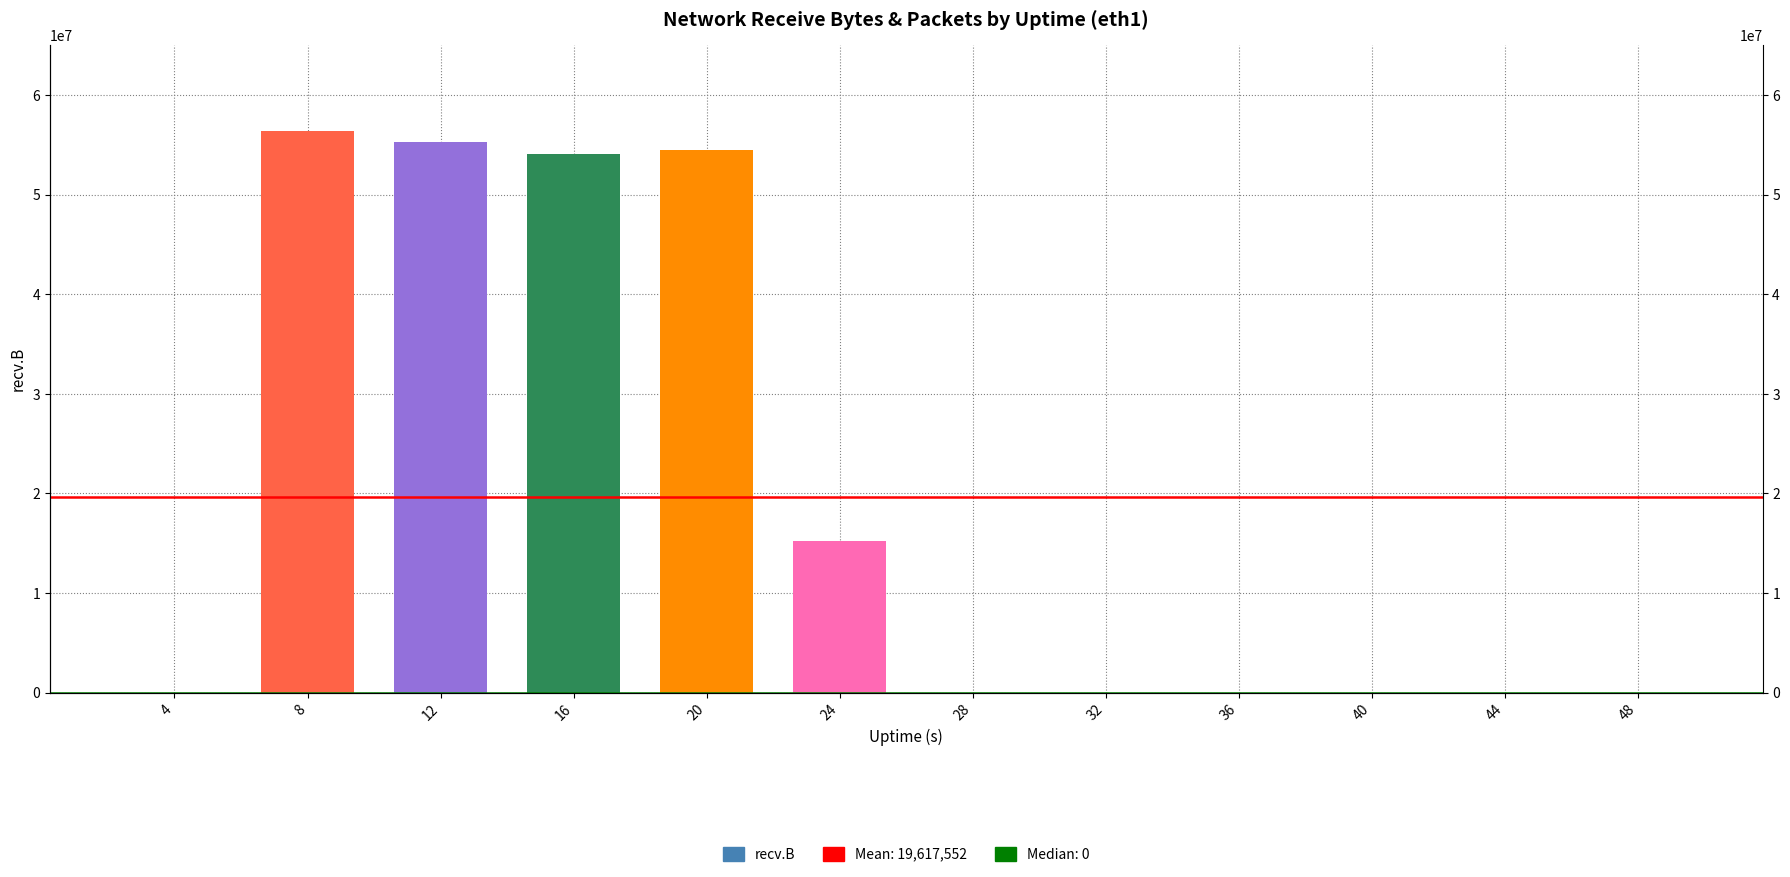

What is the difference between the values at 20 and 8?

1918882